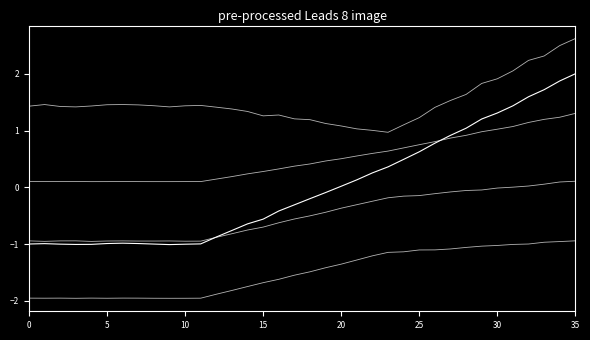

Is this an area chart (filled region under the line)?

No